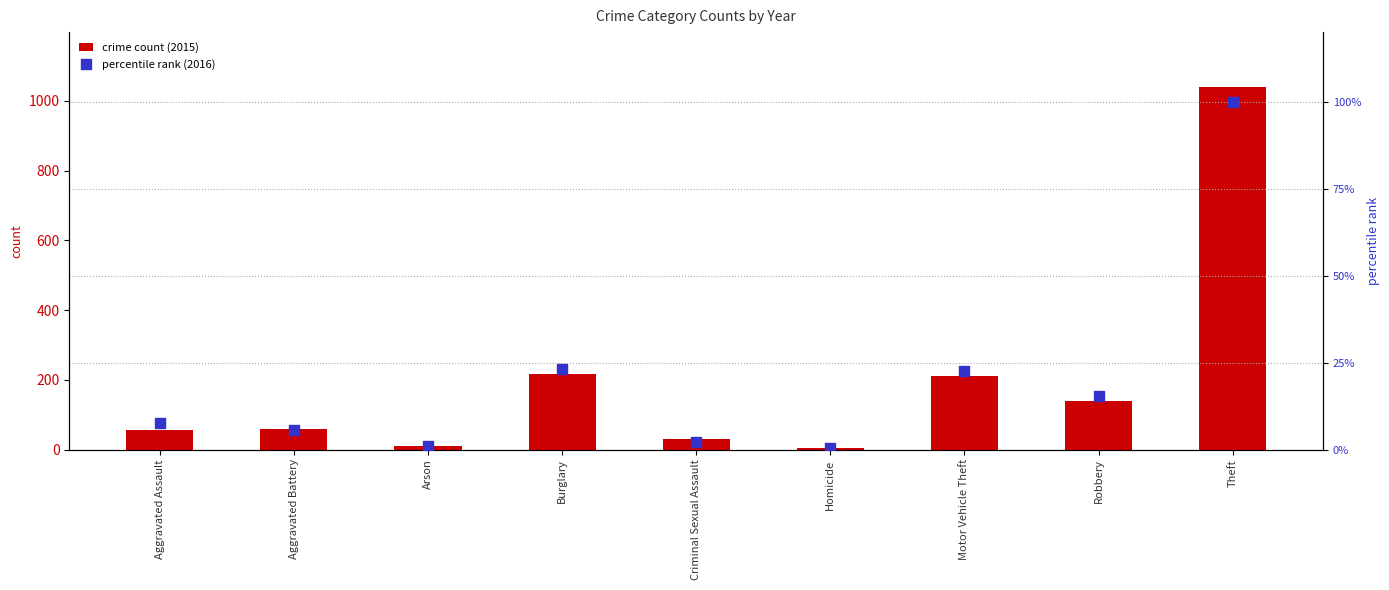

Which series has the largest Y range (max minus min)?

crime count (2015)